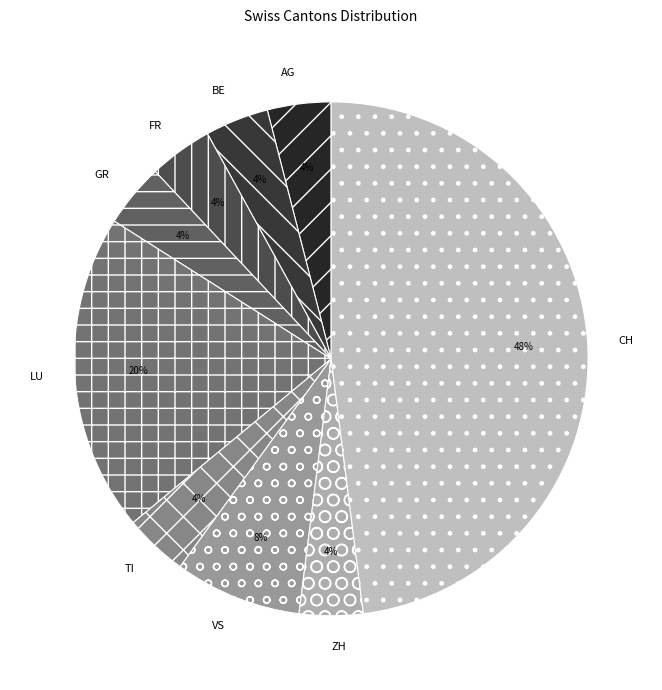

Count the number of slices in the pie.

9